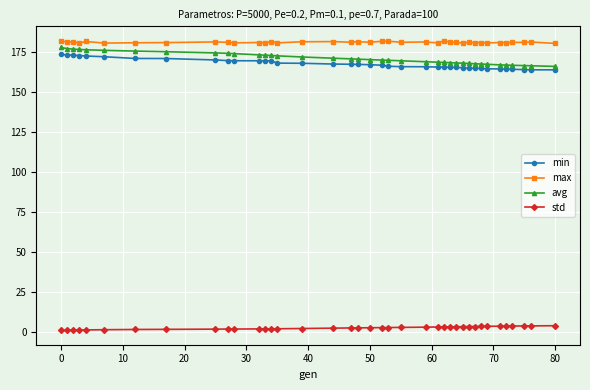

What is the difference between the second highest and minimum values in the min series?

9.3